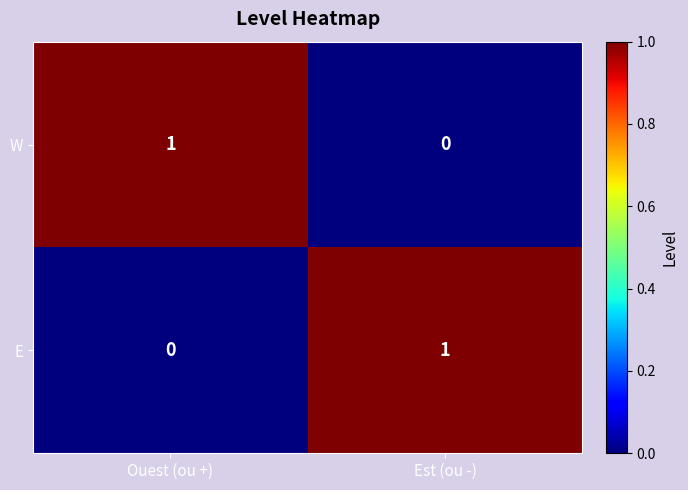

List the labels in order of W value, smallest first.

Est (ou -), Ouest (ou +)